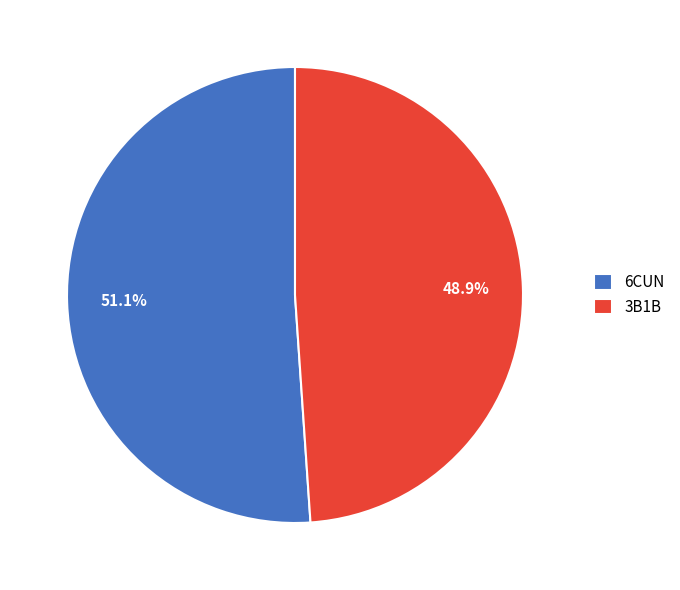

To the nearest percent, what portion does 6CUN represent?

51%